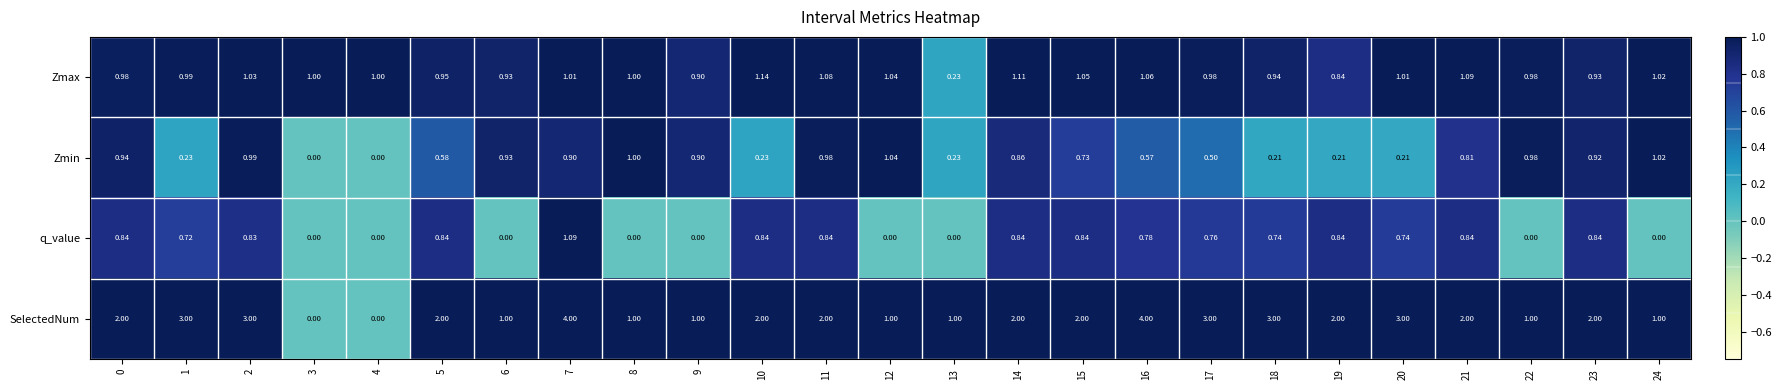

Is the value of Zmin at 19 greater than the value of SelectedNum at 9?

No